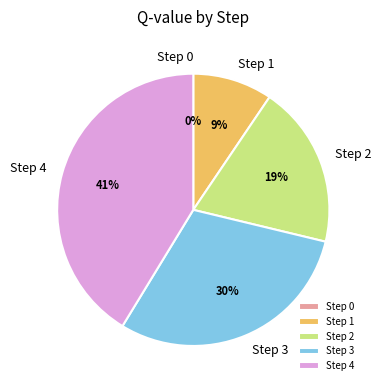

Does any single category account for the majority?

No